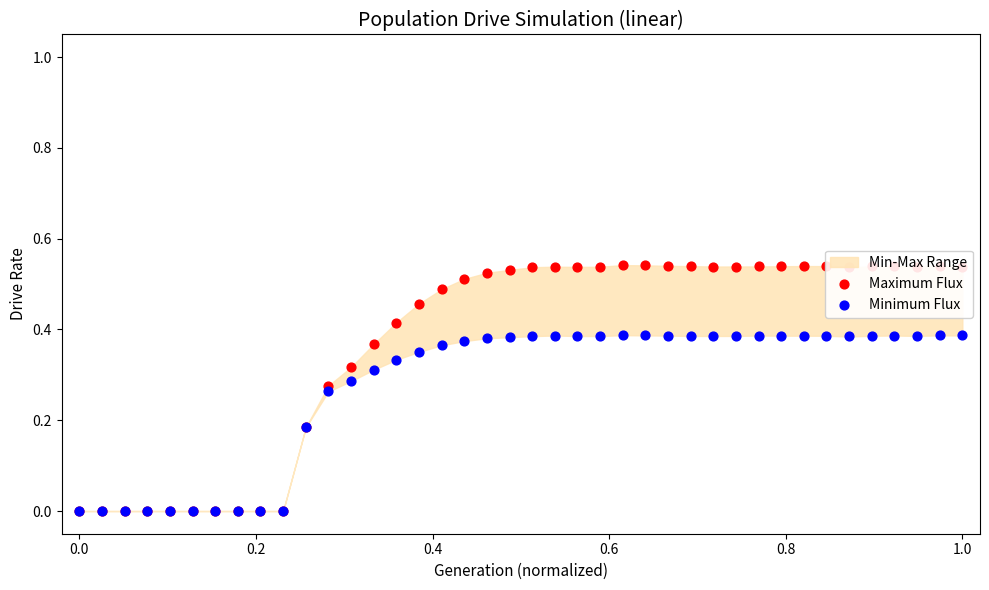

Which series contains the highest Y value?

Maximum Flux